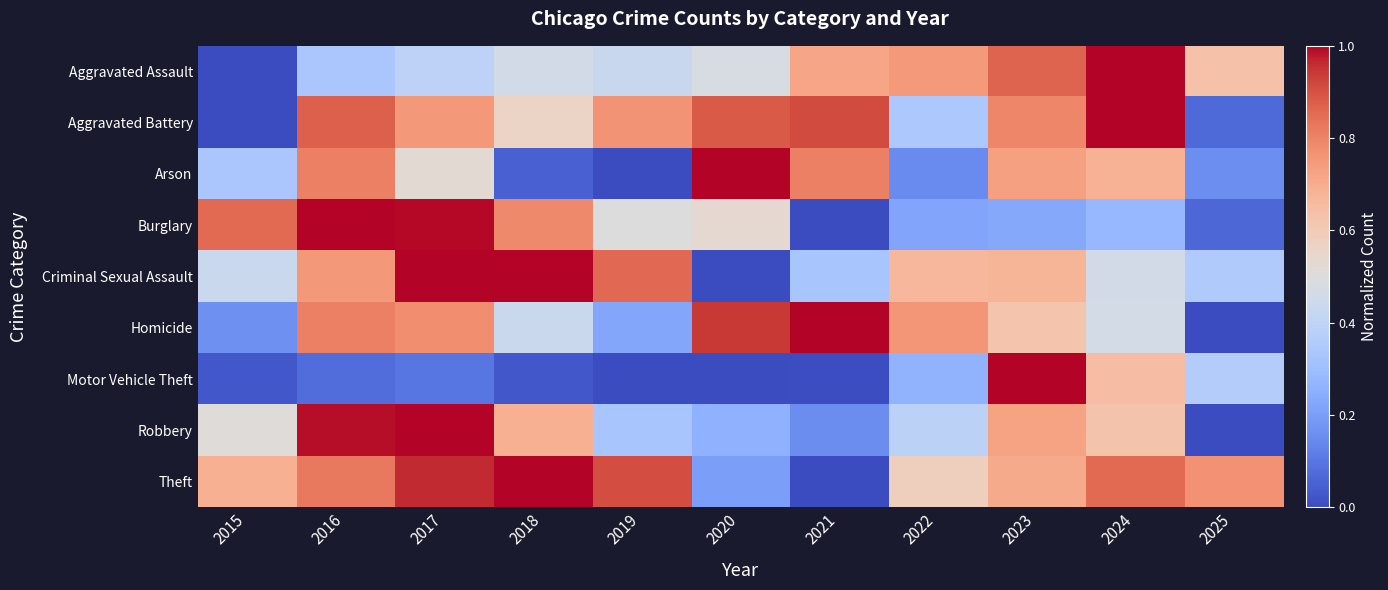

Reading left to right, list all the values displayed in this chart.

Aggravated Assault: 2015=0.0	2016=0.3	2017=0.4	2018=0.5	2019=0.4	2020=0.5	2021=0.7	2022=0.7	2023=0.9	2024=1.0	2025=0.6
Aggravated Battery: 2015=0.0	2016=0.9	2017=0.8	2018=0.6	2019=0.8	2020=0.9	2021=0.9	2022=0.3	2023=0.8	2024=1.0	2025=0.1
Arson: 2015=0.3	2016=0.8	2017=0.5	2018=0.0	2019=0.0	2020=1.0	2021=0.8	2022=0.1	2023=0.7	2024=0.7	2025=0.2
Burglary: 2015=0.9	2016=1.0	2017=1.0	2018=0.8	2019=0.5	2020=0.5	2021=0.0	2022=0.2	2023=0.2	2024=0.3	2025=0.1
Criminal Sexual Assault: 2015=0.4	2016=0.8	2017=1.0	2018=1.0	2019=0.9	2020=0.0	2021=0.3	2022=0.7	2023=0.7	2024=0.5	2025=0.3
Homicide: 2015=0.2	2016=0.8	2017=0.8	2018=0.4	2019=0.2	2020=0.9	2021=1.0	2022=0.8	2023=0.6	2024=0.5	2025=0.0
Motor Vehicle Theft: 2015=0.0	2016=0.1	2017=0.1	2018=0.0	2019=0.0	2020=0.0	2021=0.0	2022=0.3	2023=1.0	2024=0.6	2025=0.4
Robbery: 2015=0.5	2016=1.0	2017=1.0	2018=0.7	2019=0.3	2020=0.3	2021=0.2	2022=0.4	2023=0.7	2024=0.6	2025=0.0
Theft: 2015=0.7	2016=0.8	2017=1.0	2018=1.0	2019=0.9	2020=0.2	2021=0.0	2022=0.6	2023=0.7	2024=0.9	2025=0.8